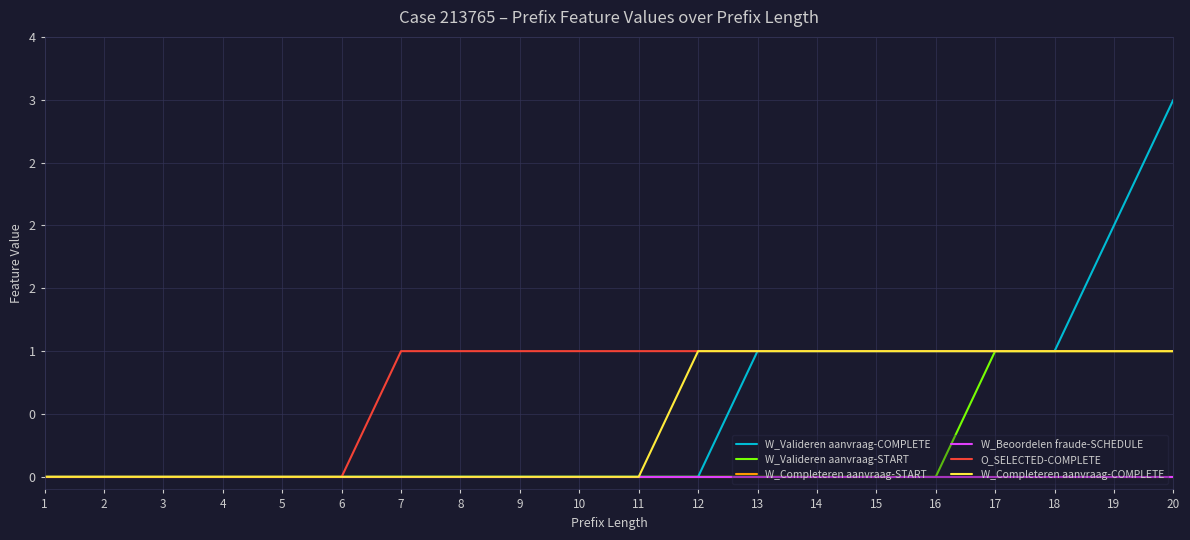

Does the chart have visible grid lines?

Yes